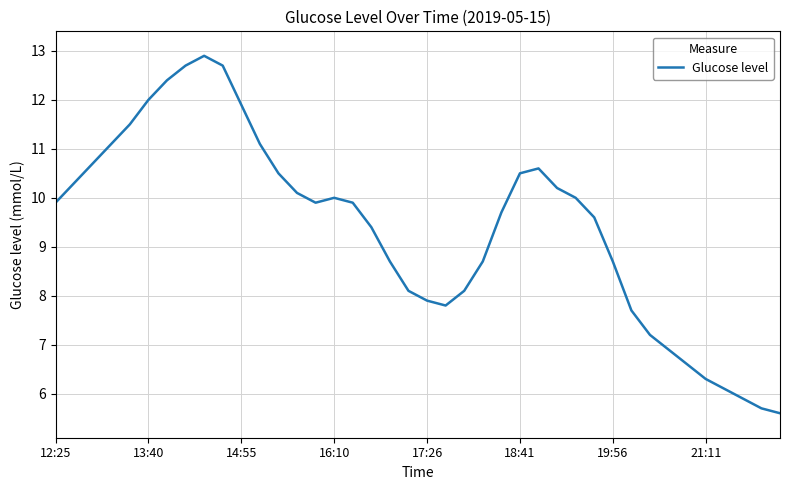

What is the greatest value displayed?

12.9